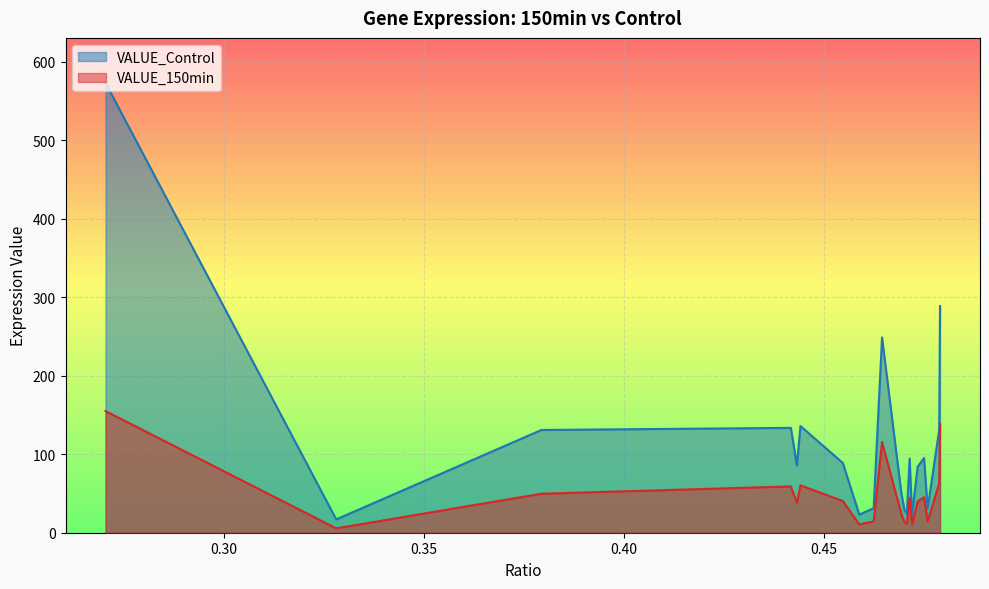

Is it true that VALUE_Control equals 19.9 at EFNA4?

False